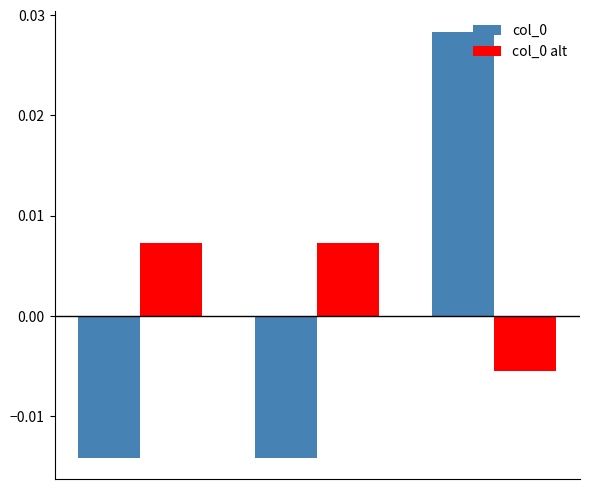

How many values in the col_0 series exceed 0?

1